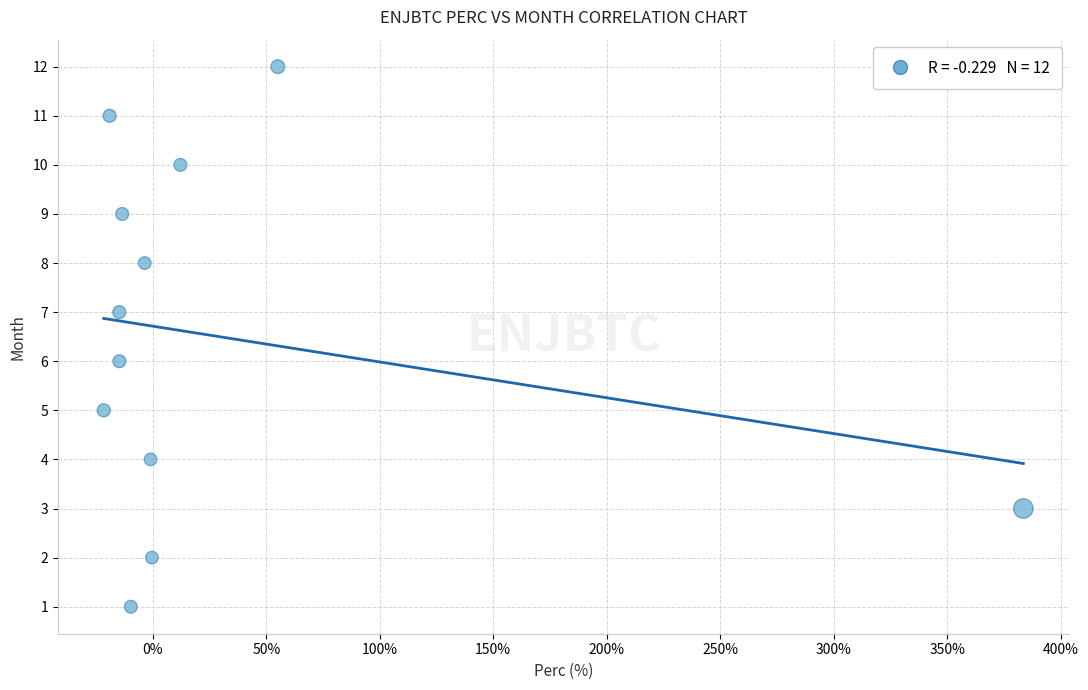

What is the range of Y values (max minus min)?

11